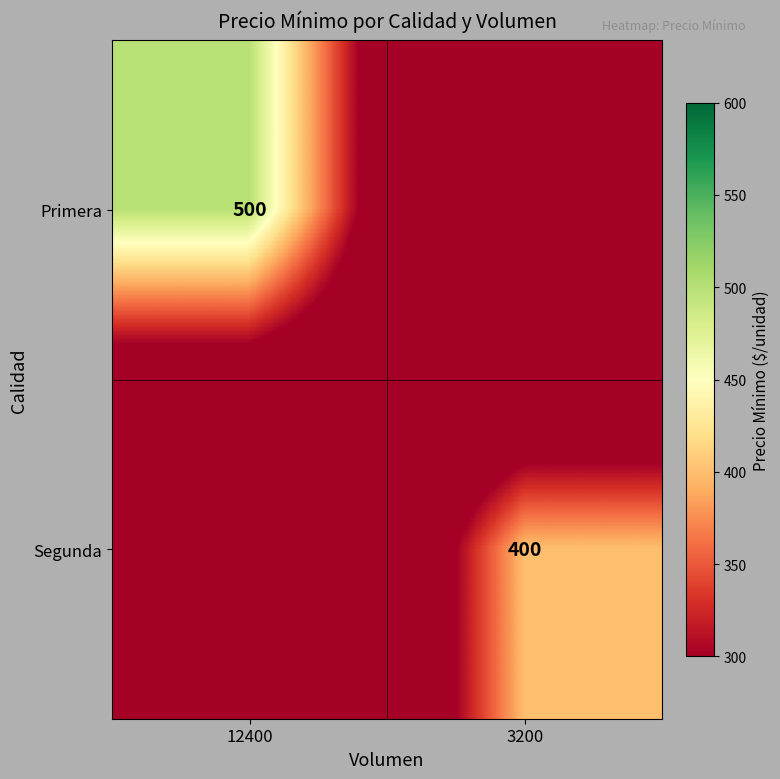

At which category is the sum across all series the highest?

12400